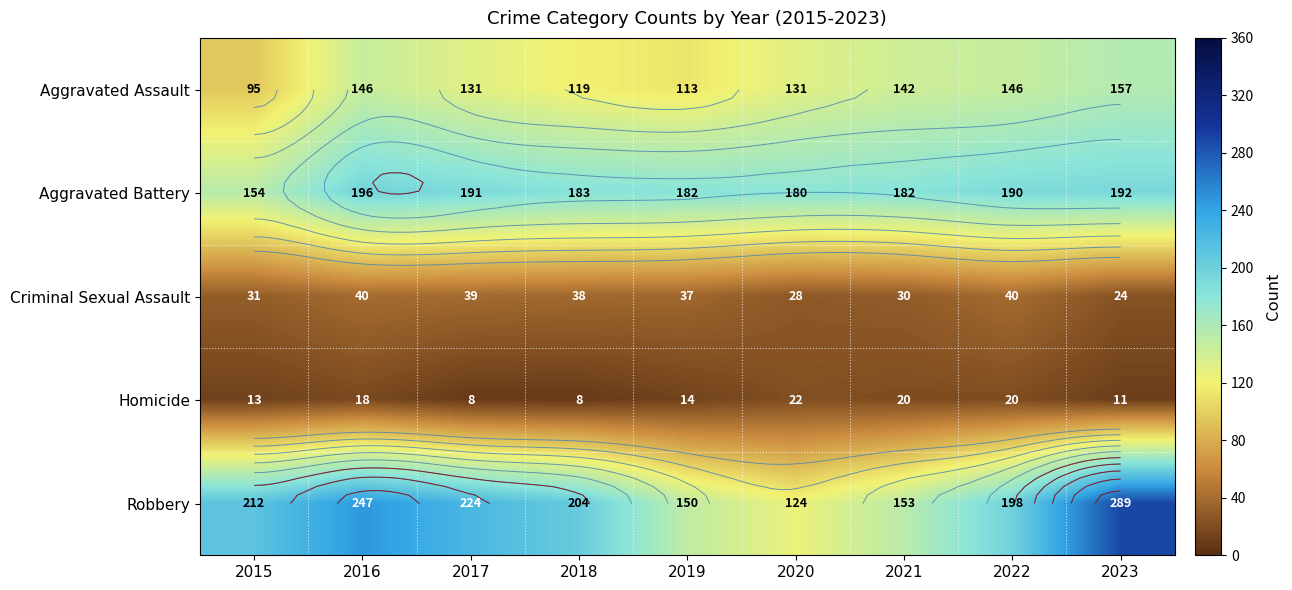

What is the sum of all Robbery values?

1801